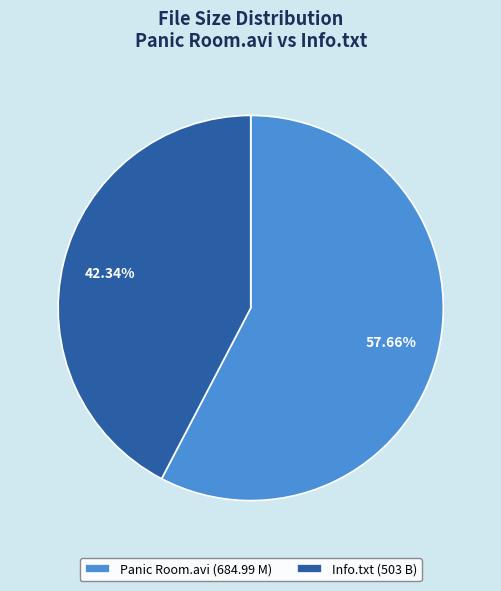

Rank the categories by value from lowest to highest.

Info.txt, Panic Room.avi